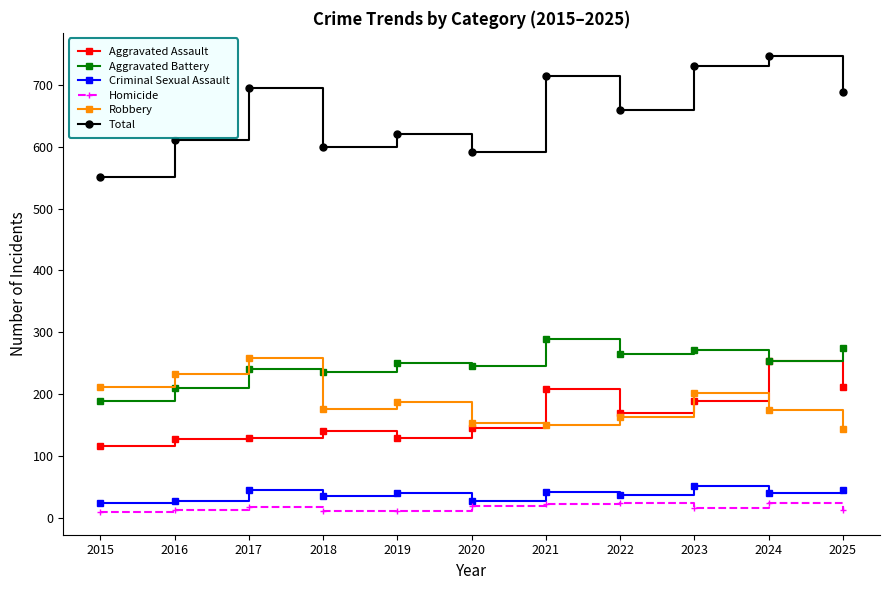

Where is Total nearest to the value 649?

2022